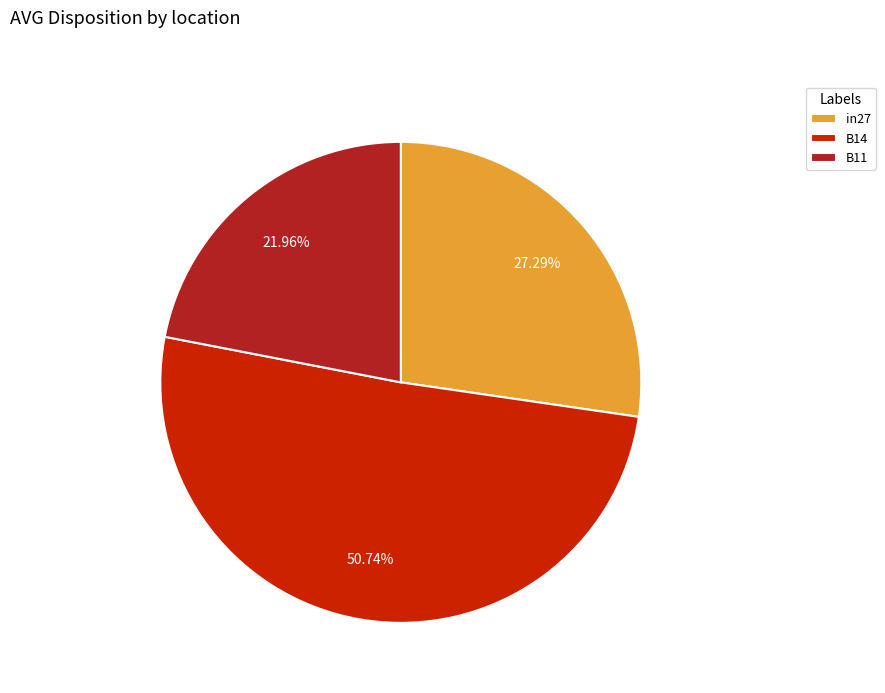

Combined, what portion of the pie is B11 and in27?

49.3%